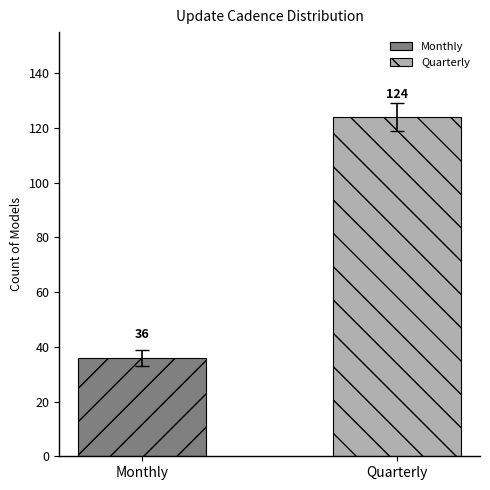

Rank the series by their average value, from lowest to highest.

Monthly, Quarterly